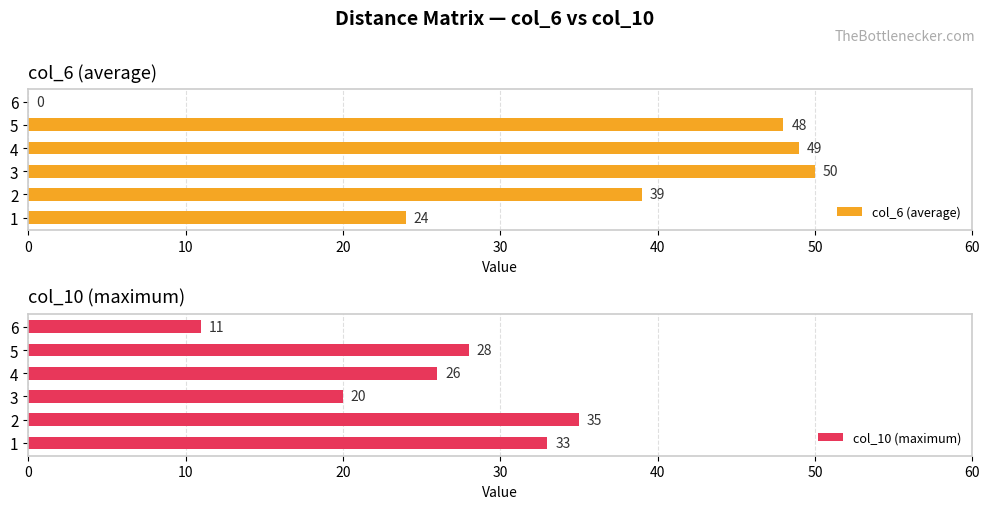

The value of col_10 (maximum) at 1 is 33. True or false?

True